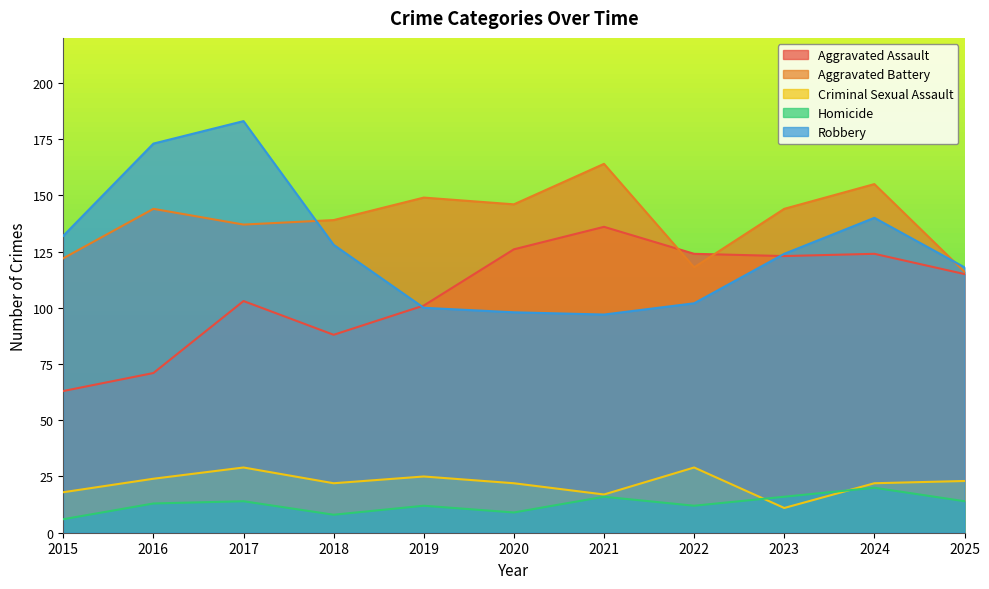

Reading left to right, transcribe all the data shown in this chart.

Aggravated Assault: 2015=63	2016=71	2017=103	2018=88	2019=101	2020=126	2021=136	2022=124	2023=123	2024=124	2025=115
Aggravated Battery: 2015=122	2016=144	2017=137	2018=139	2019=149	2020=146	2021=164	2022=118	2023=144	2024=155	2025=116
Criminal Sexual Assault: 2015=18	2016=24	2017=29	2018=22	2019=25	2020=22	2021=17	2022=29	2023=11	2024=22	2025=23
Homicide: 2015=6	2016=13	2017=14	2018=8	2019=12	2020=9	2021=16	2022=12	2023=16	2024=20	2025=14
Robbery: 2015=132	2016=173	2017=183	2018=128	2019=100	2020=98	2021=97	2022=102	2023=124	2024=140	2025=118